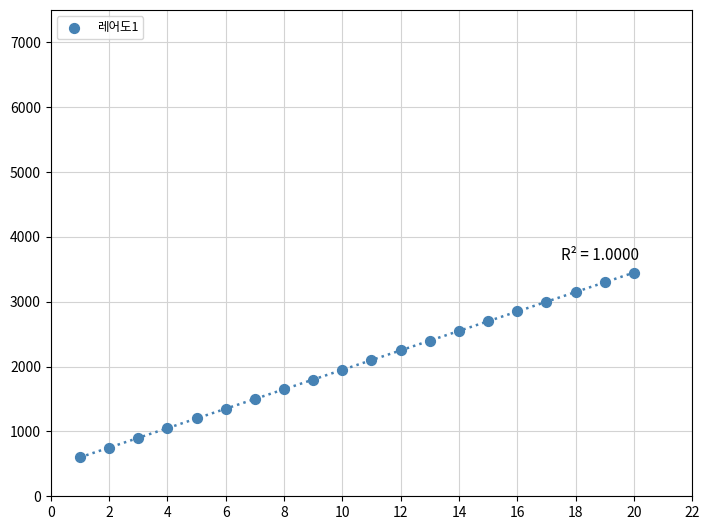

What is the range of Y values (max minus min)?

2850